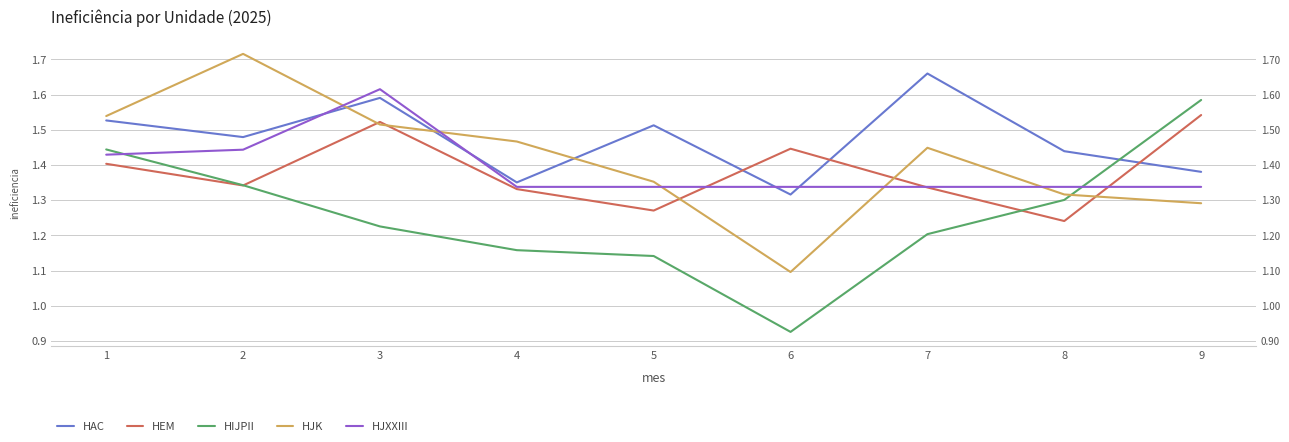

The HJK series shows 2.6 at 2. True or false?

False